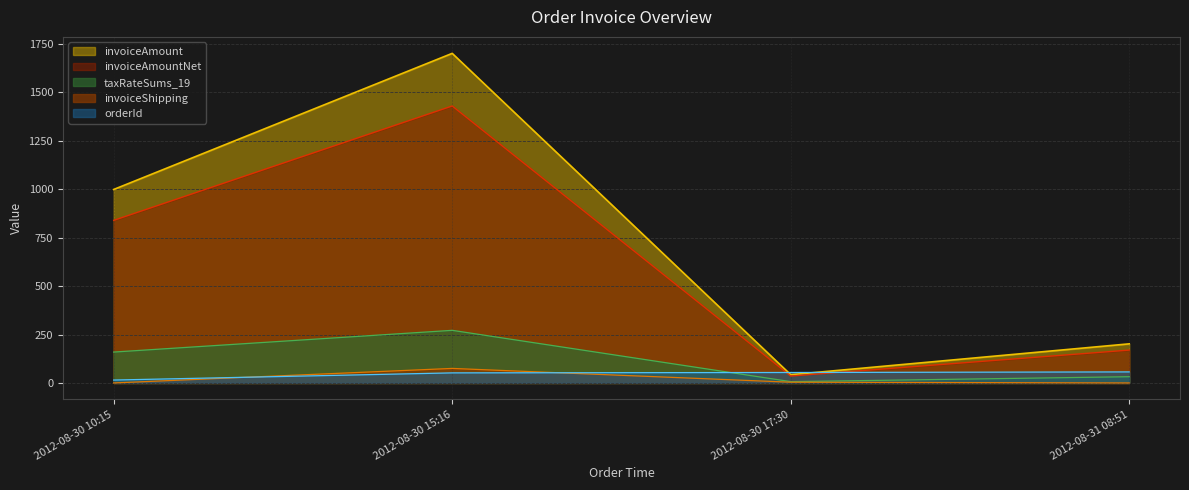

True or false: invoiceAmountNet and taxRateSums_19 intersect in this chart.

False